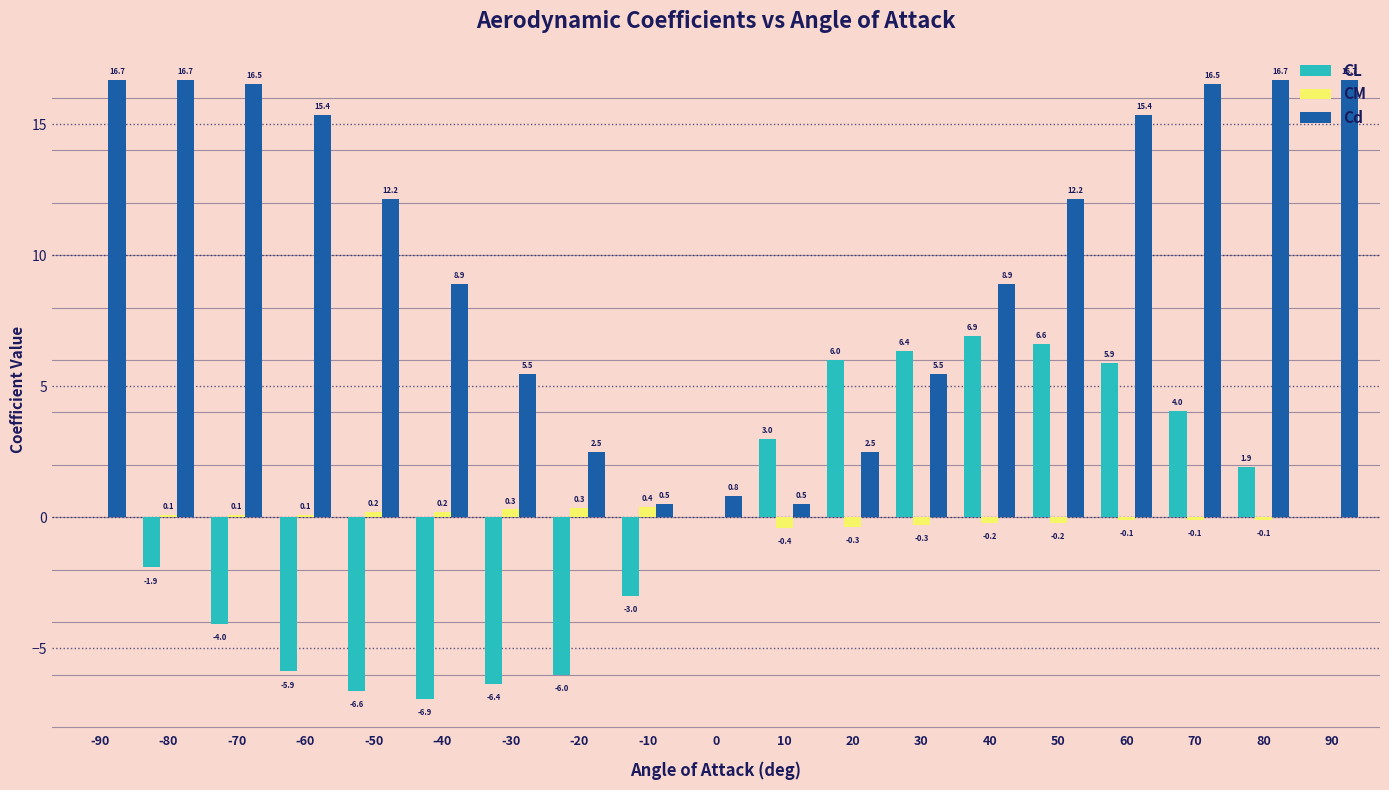

Are the bars grouped side by side (vs. stacked)?

Yes